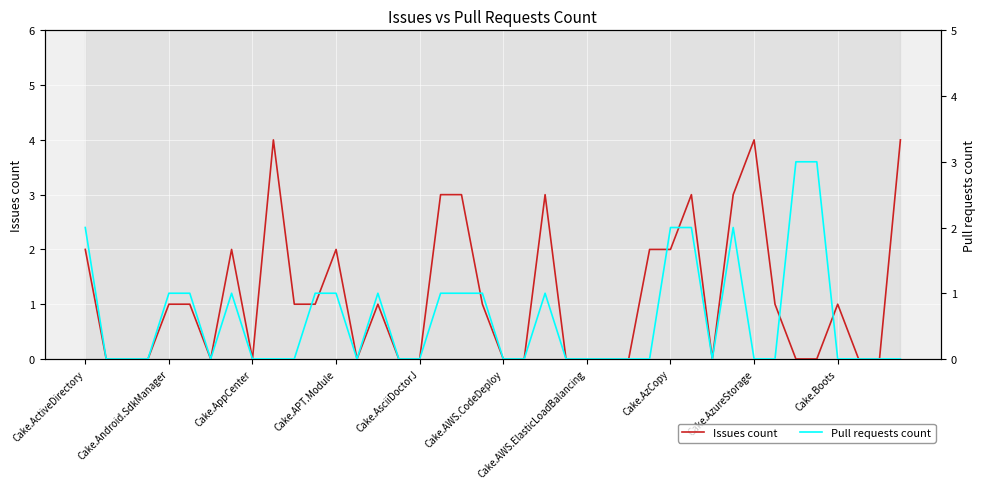

What is the maximum value shown in the chart?

4